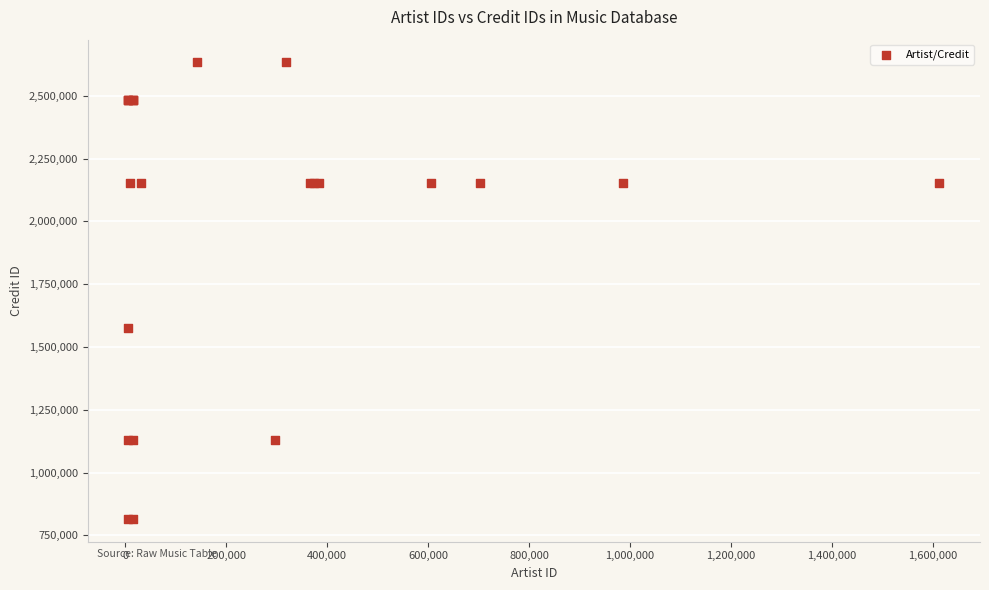

What Y value in the scatter plot is closest to 1724013?

1573696